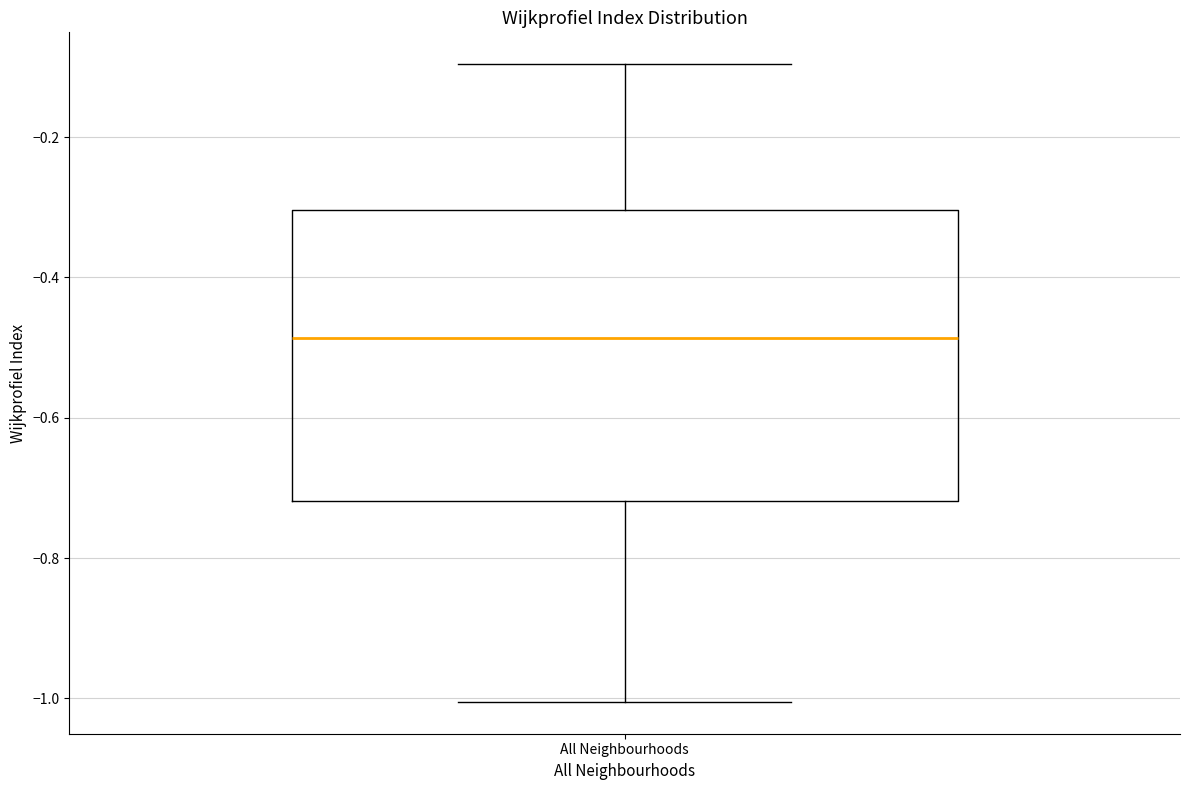

Where does the upper whisker of the box for All Neighbourhoods end on the y-axis? The values are not printed on the chart, so give them approximately, as read against the axis.

-0.10